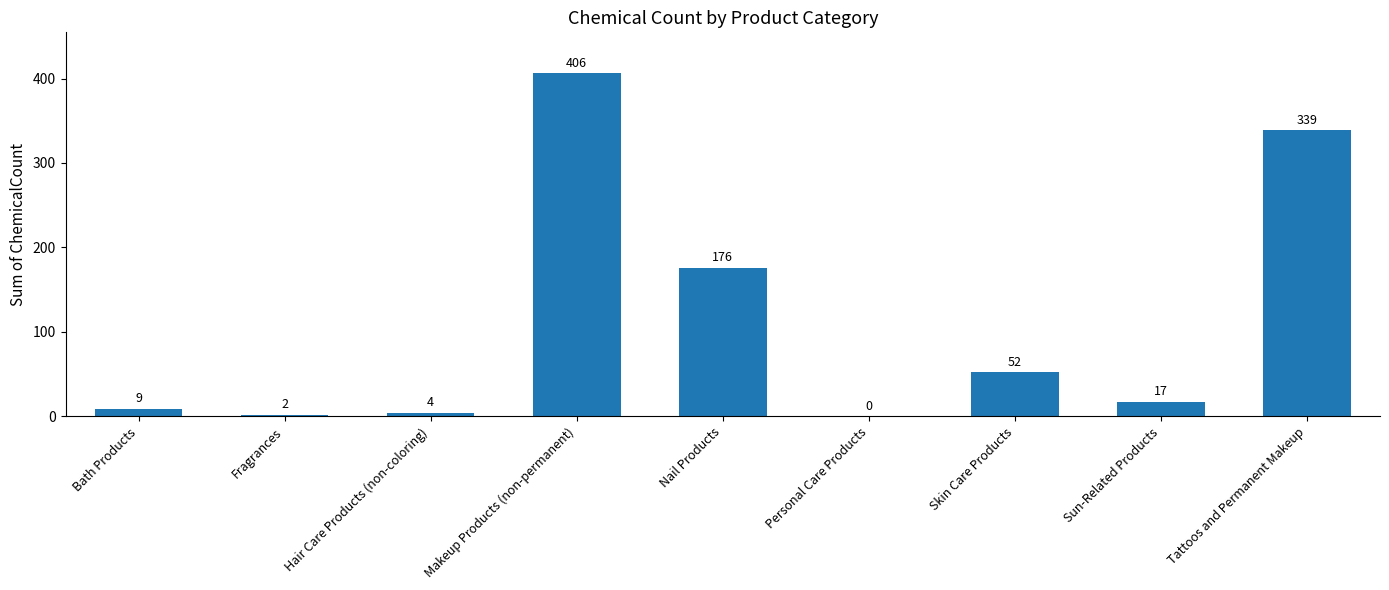

What is the difference between the values at Nail Products and Bath Products?

167